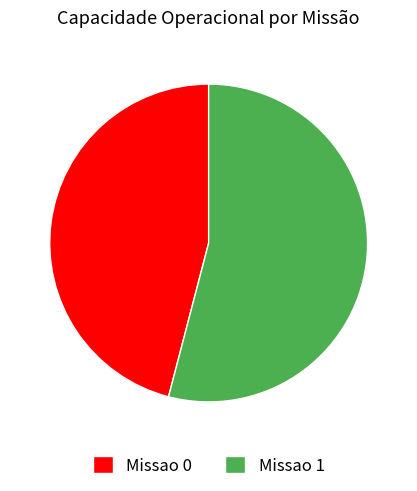

What is the smallest slice in the pie chart?

Missao 0